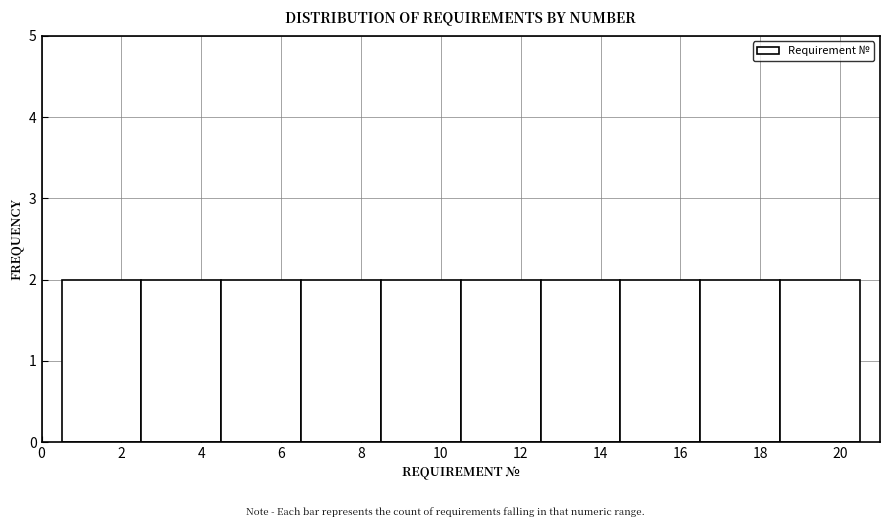

Reading left to right, transcribe this chart: for each bar, give the range it covers on the x-axis and its height. The values are not printed on the chart, so give them approximately, as read against the axis.

0.5 to 2.5: 2
2.5 to 4.5: 2
4.5 to 6.5: 2
6.5 to 8.5: 2
8.5 to 10.5: 2
10.5 to 12.5: 2
12.5 to 14.5: 2
14.5 to 16.5: 2
16.5 to 18.5: 2
18.5 to 20.5: 2